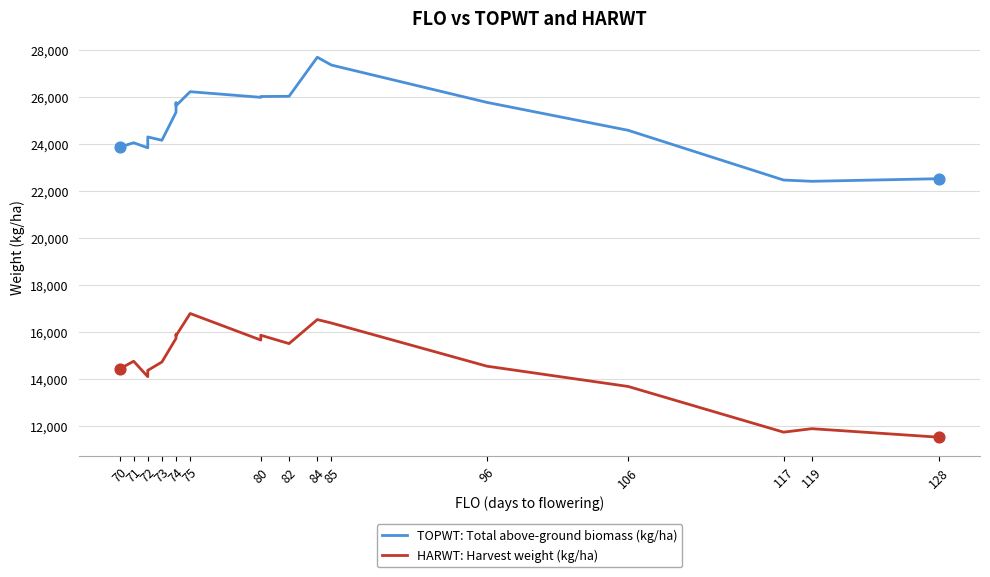

Which series reaches the minimum Y coordinate?

HARWT: Harvest weight (kg/ha)